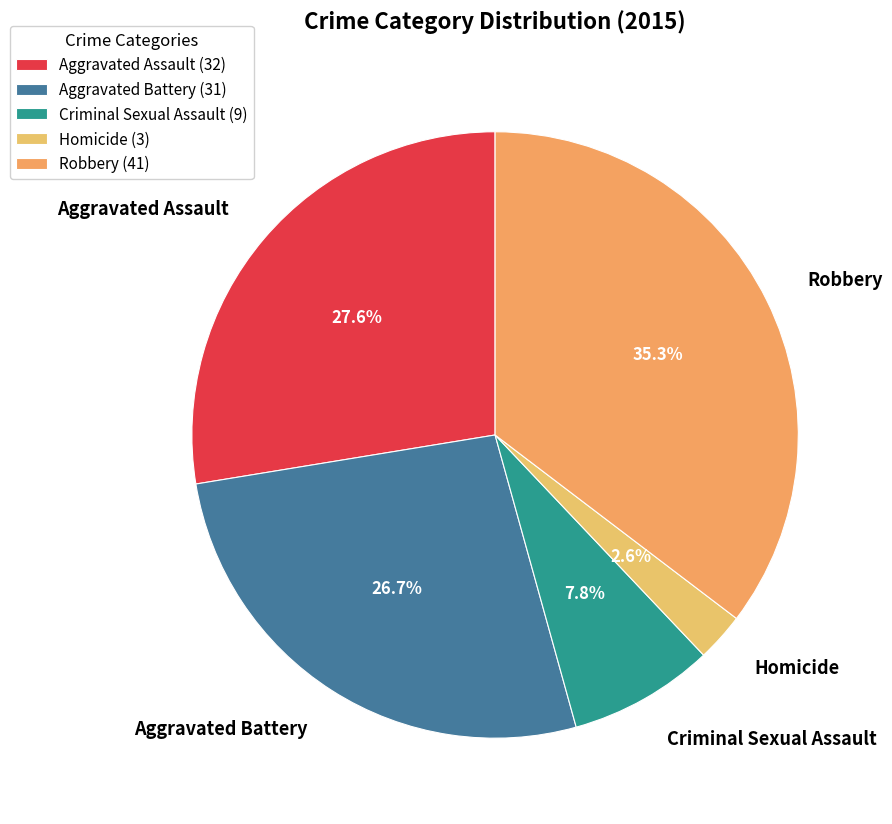

Is there any slice that represents more than half of the pie?

No